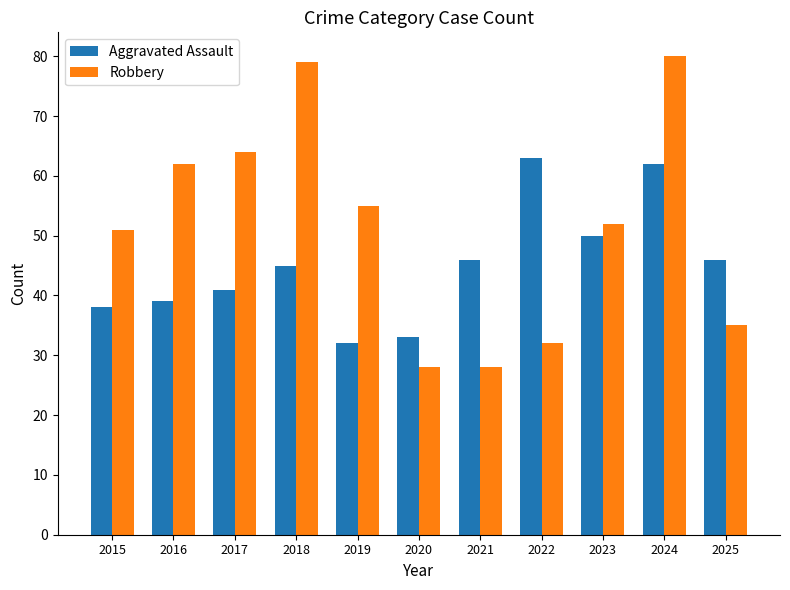

What value does the Aggravated Assault series have at 2022?

63